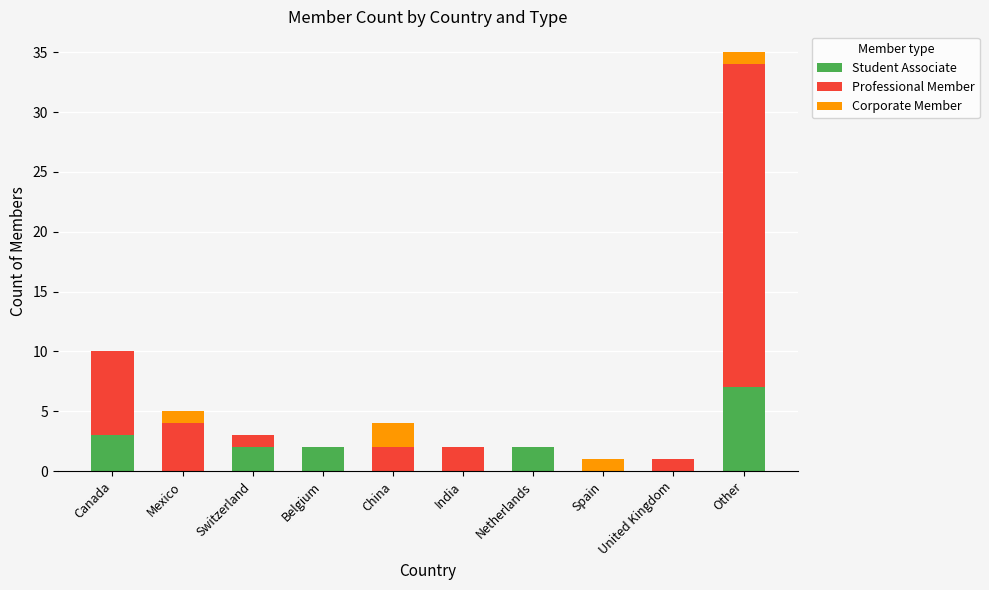

The Student Associate series shows 7 at Other. True or false?

True